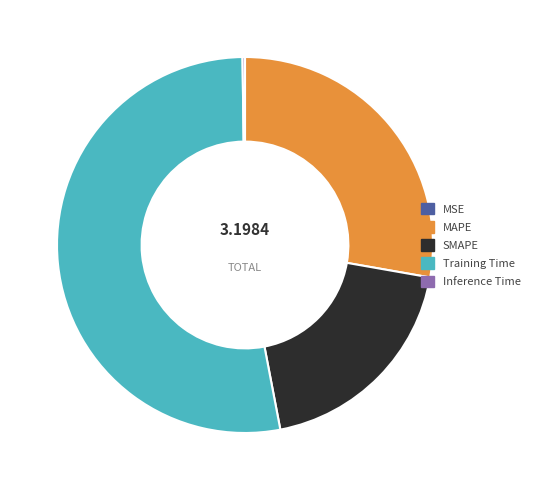

What is the largest slice in the pie chart?

Training Time